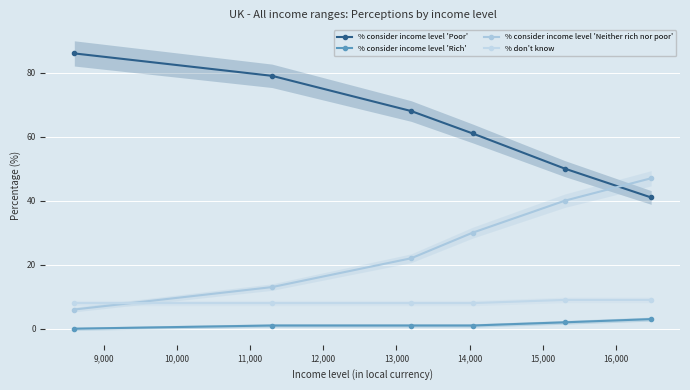

What is the highest value of the % consider income level 'Neither rich nor poor' series?

47